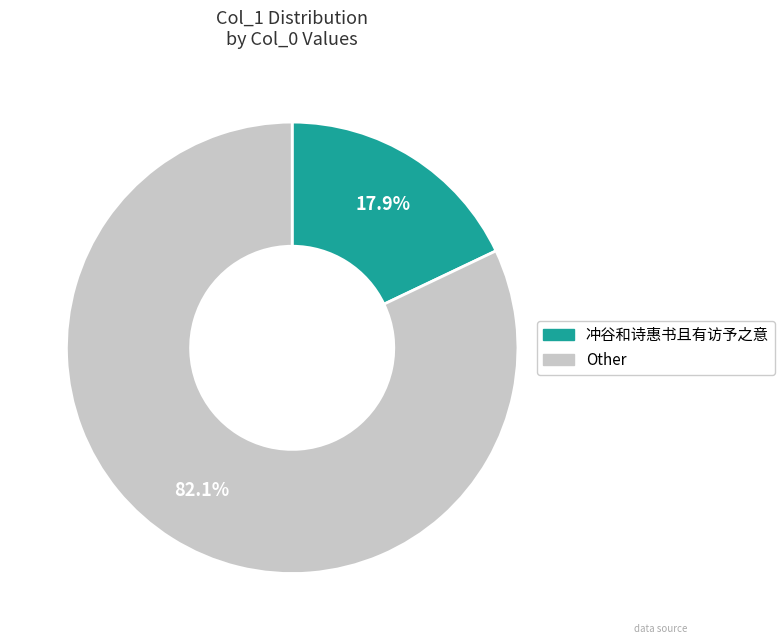

How many slices are in this pie chart?

2